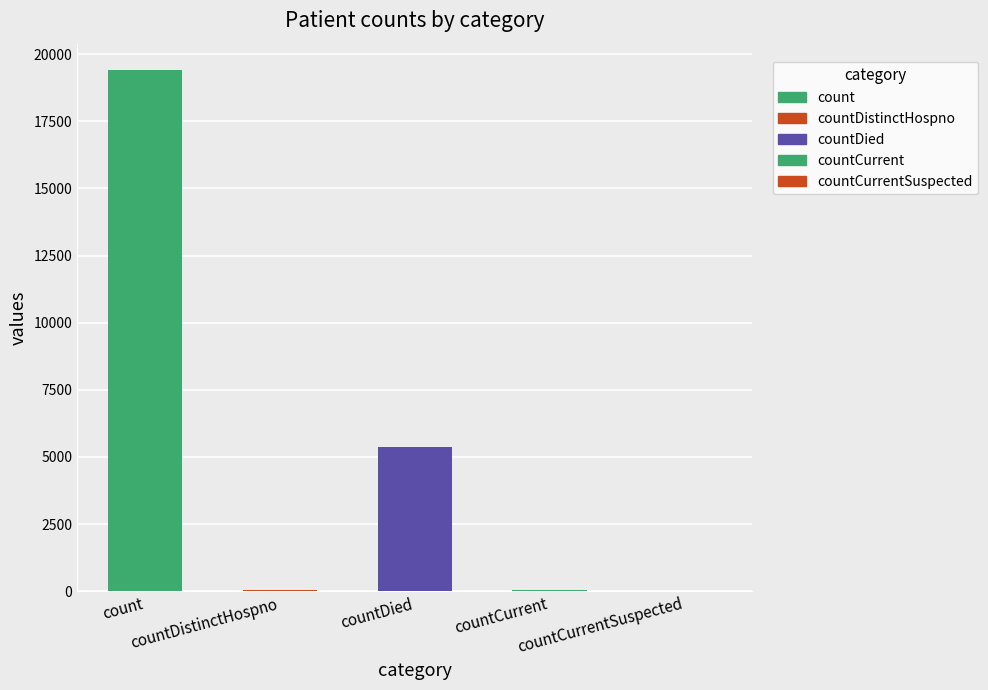

What is the sum of the values at count and countCurrent?

19480